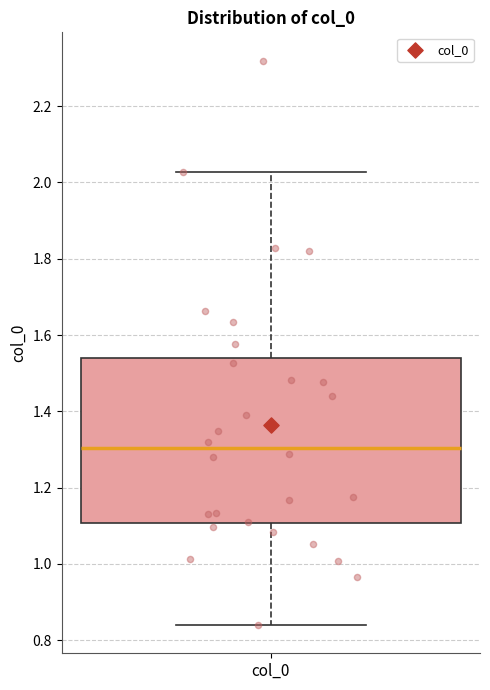

Transcribe this box plot: give where the median line is, the range the box spans, and where the two whiskers end, as read against the y-axis. The values are not printed on the chart, so give them approximately, as read against the axis.

median 1.30, box 1.10 to 1.54, whiskers 0.84 to 2.02